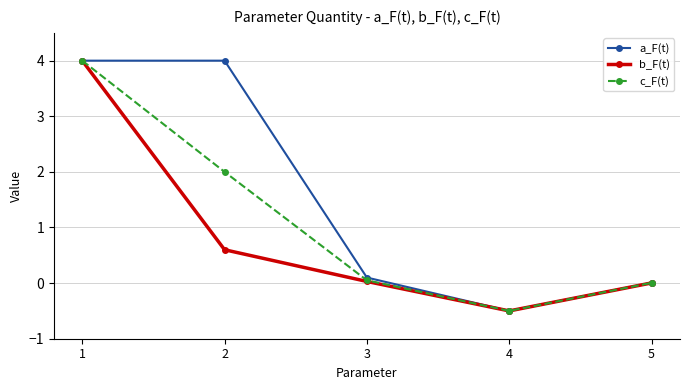

What are all the series names shown in the legend?

a_F(t), b_F(t), c_F(t)